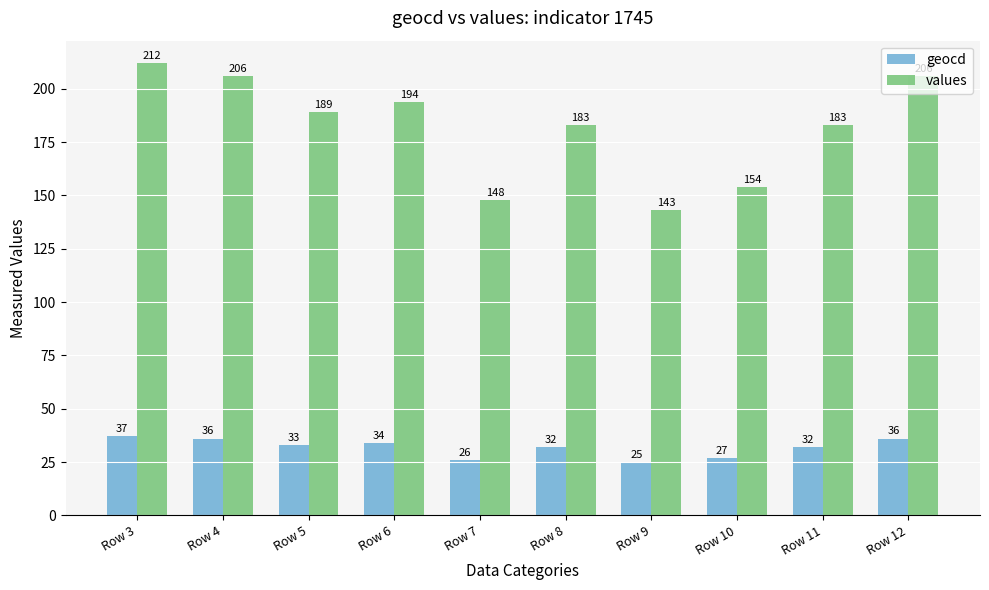

Is it true that values equals 148 at Row 7?

True